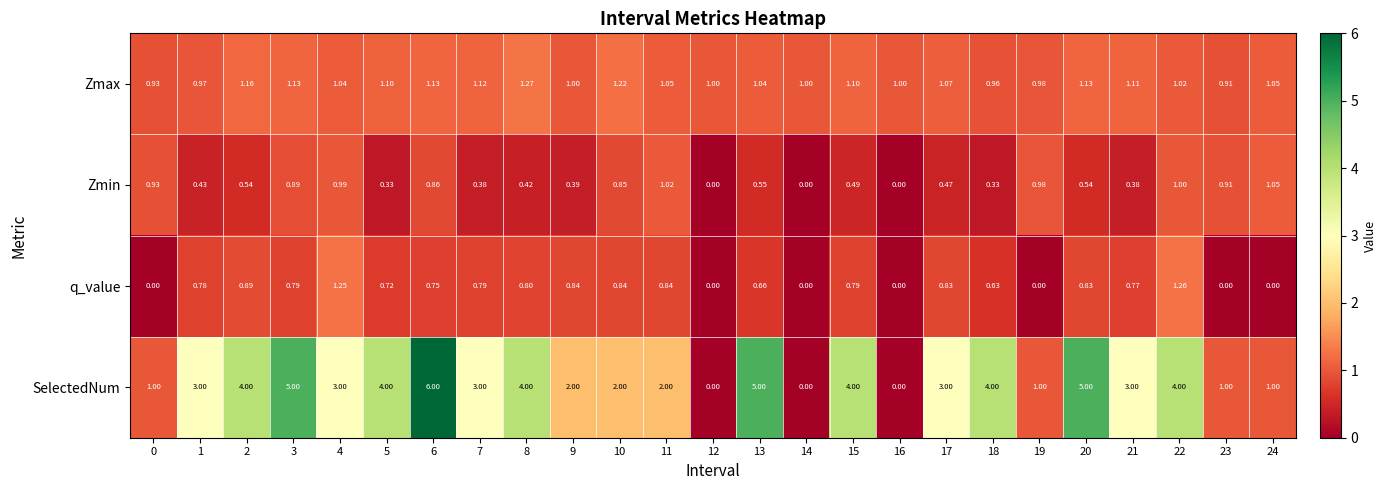

Which series has the largest total across all categories?

SelectedNum